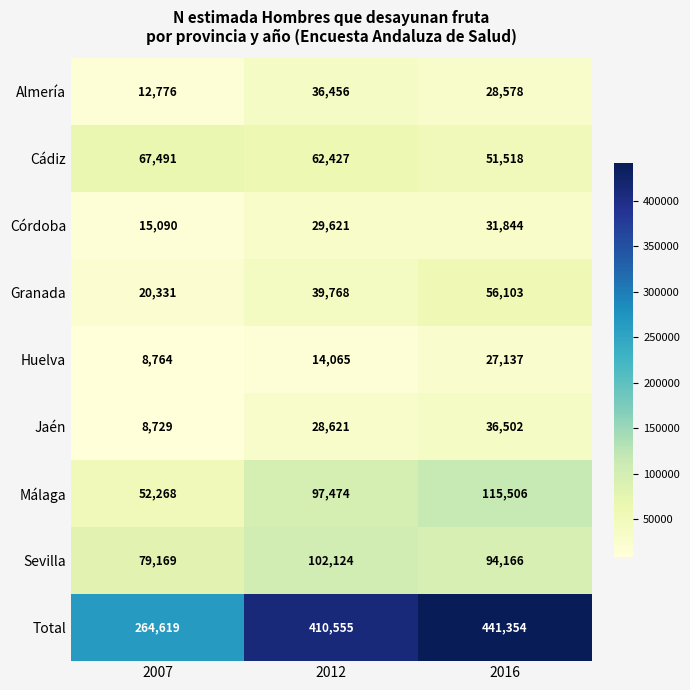

At which label is Huelva closest to 17950?

2012